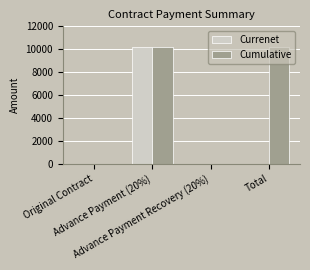

What is the maximum value for Currenet?

10234